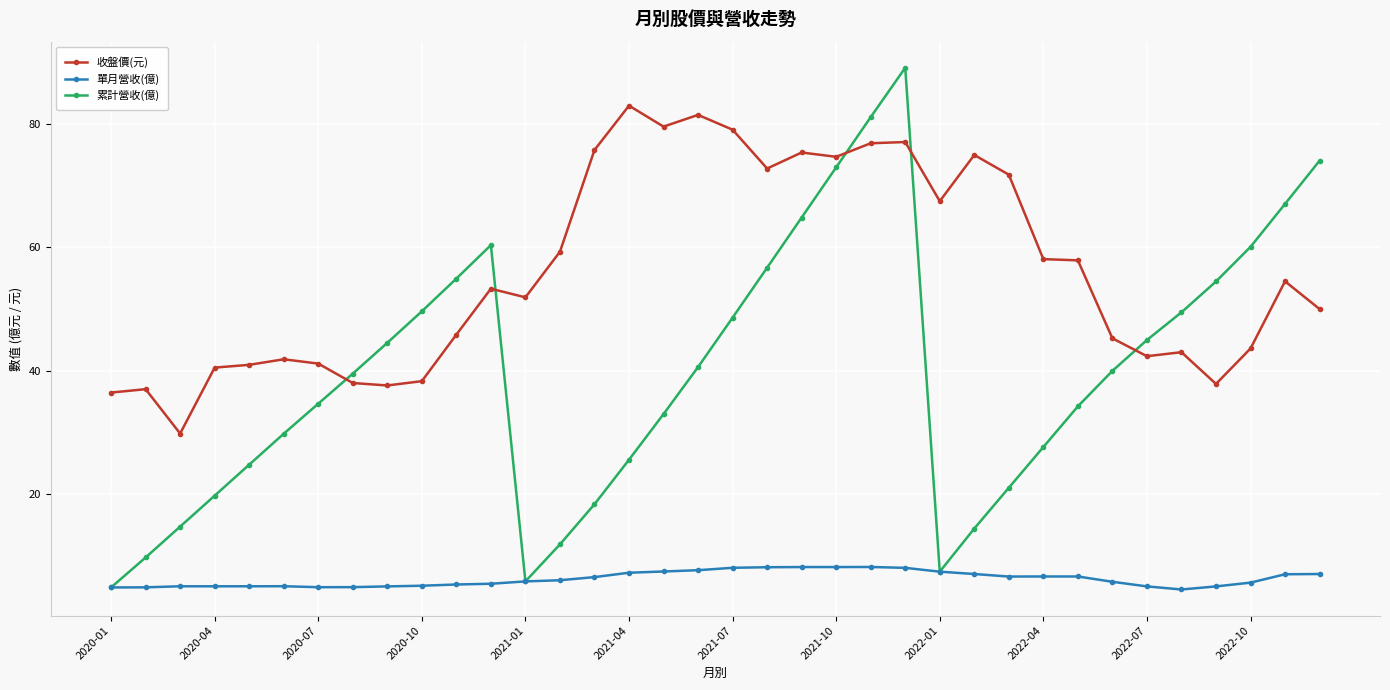

Is this an area chart (filled region under the line)?

No